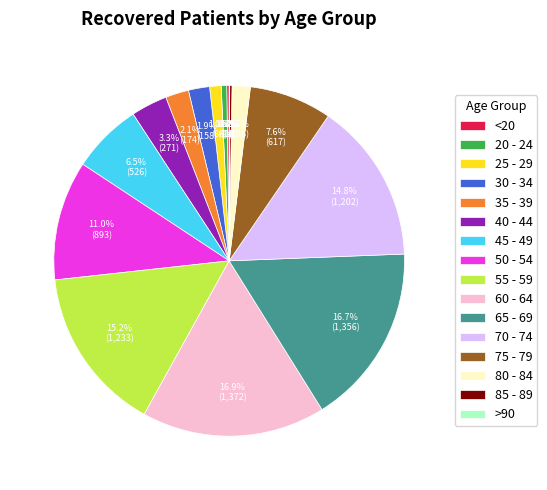

Is there a majority slice in this chart?

No